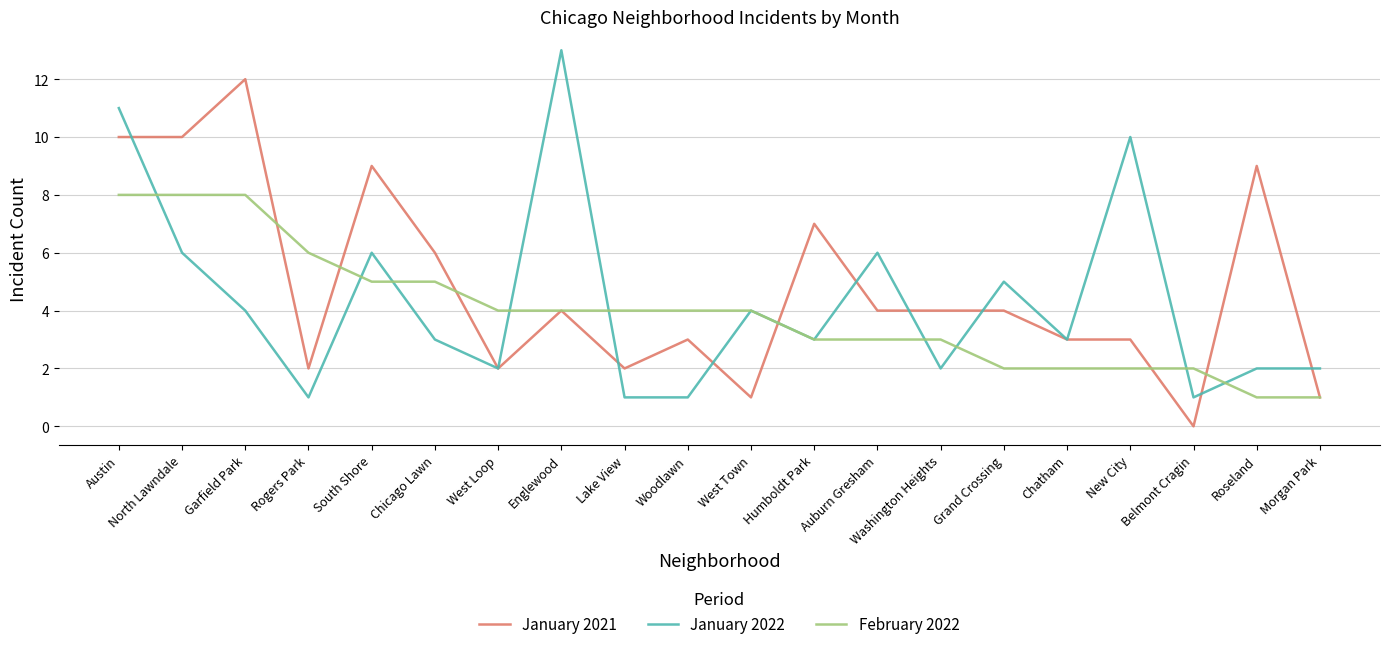

At which category does the chart reach its peak across all series?

Englewood